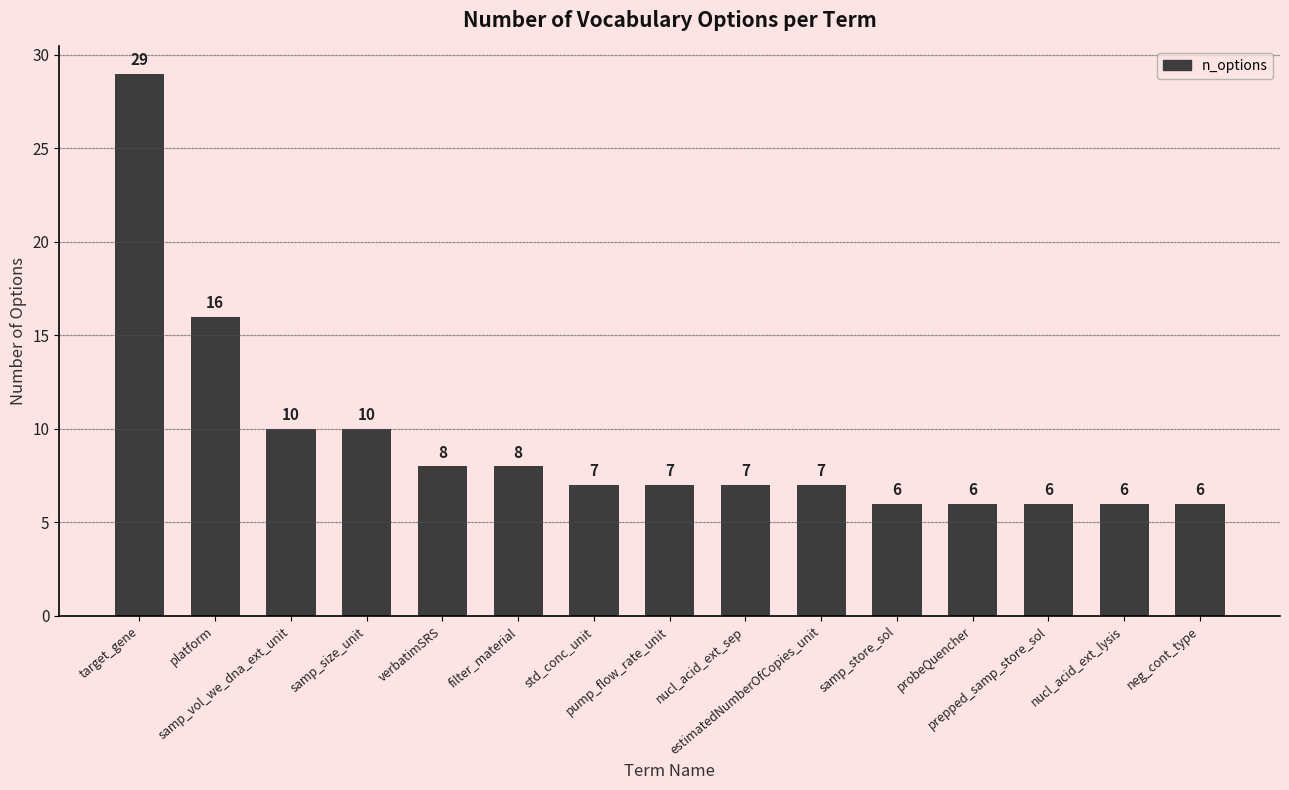

How many values are below 7?

5